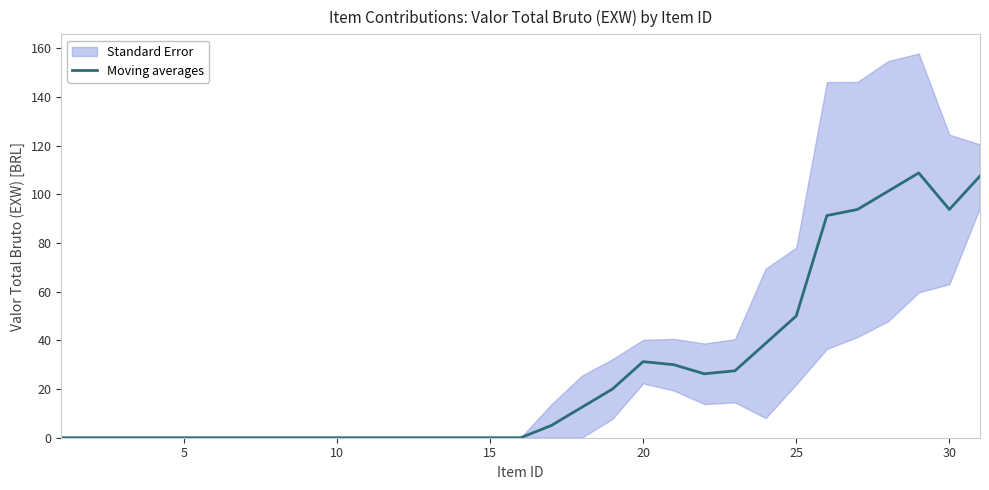

The value of Moving averages at 5 is 0.0. True or false?

True